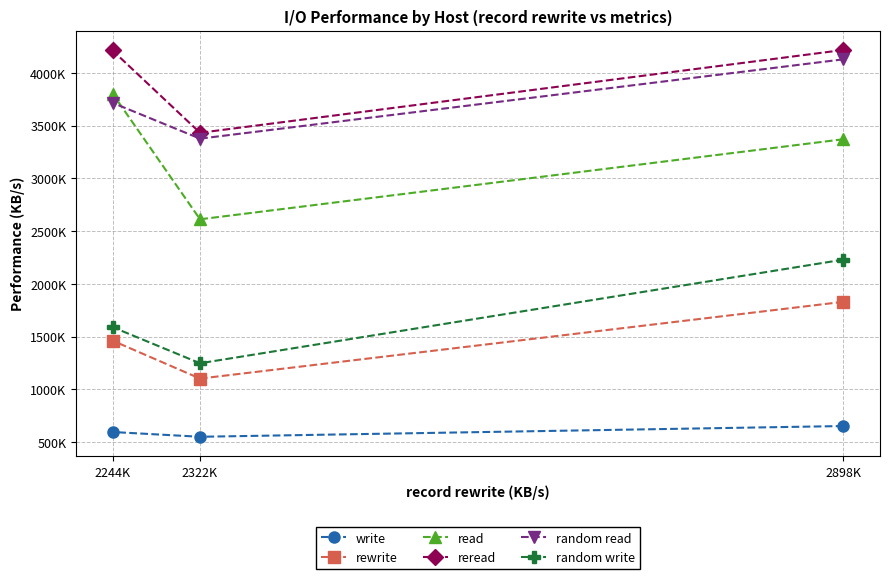

What is the label of the 2nd point from the right?

2322K